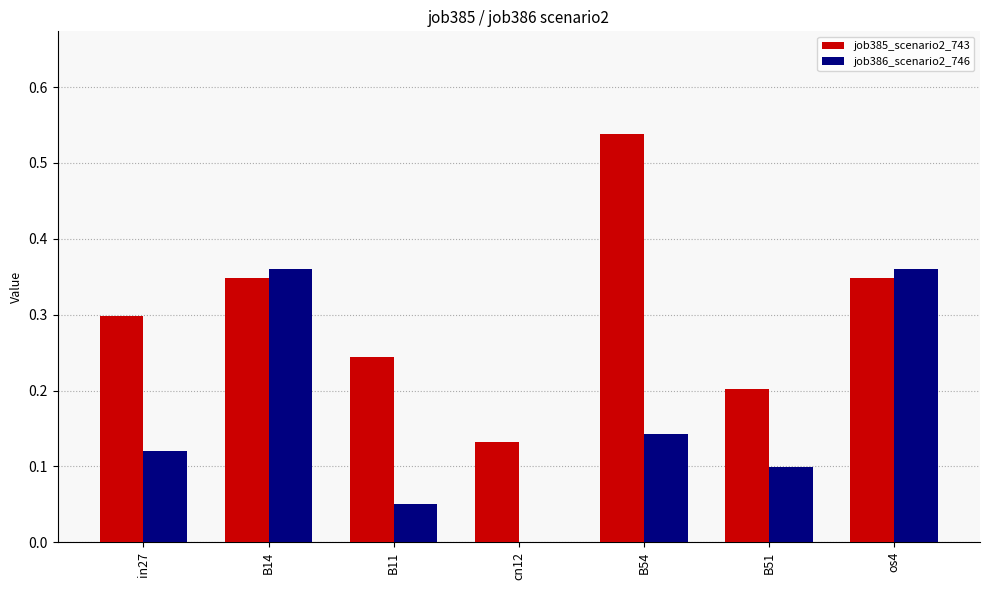

Does the chart contain stacked bars?

No